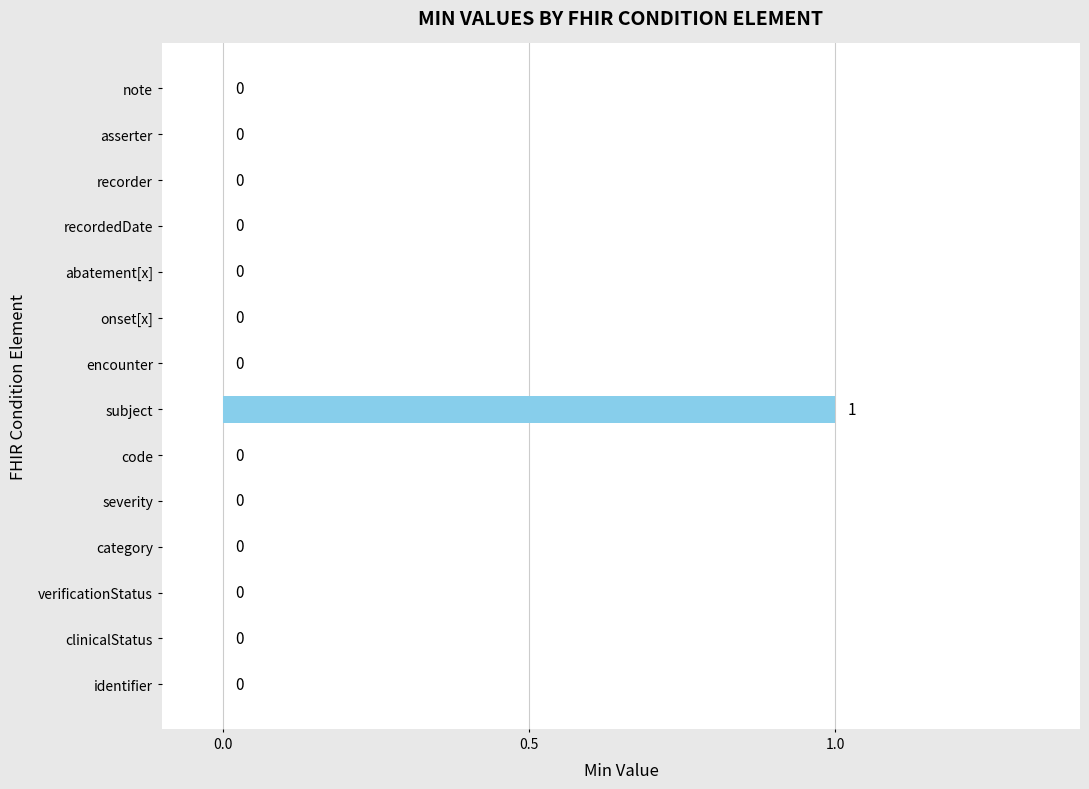

How many values are between 0 and 1?

14